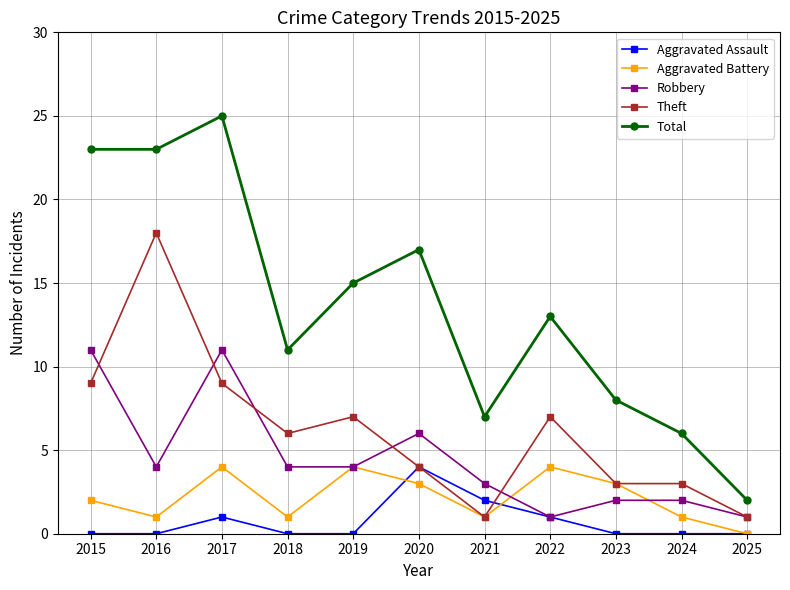

The Aggravated Assault series shows 0 at 2016. True or false?

True